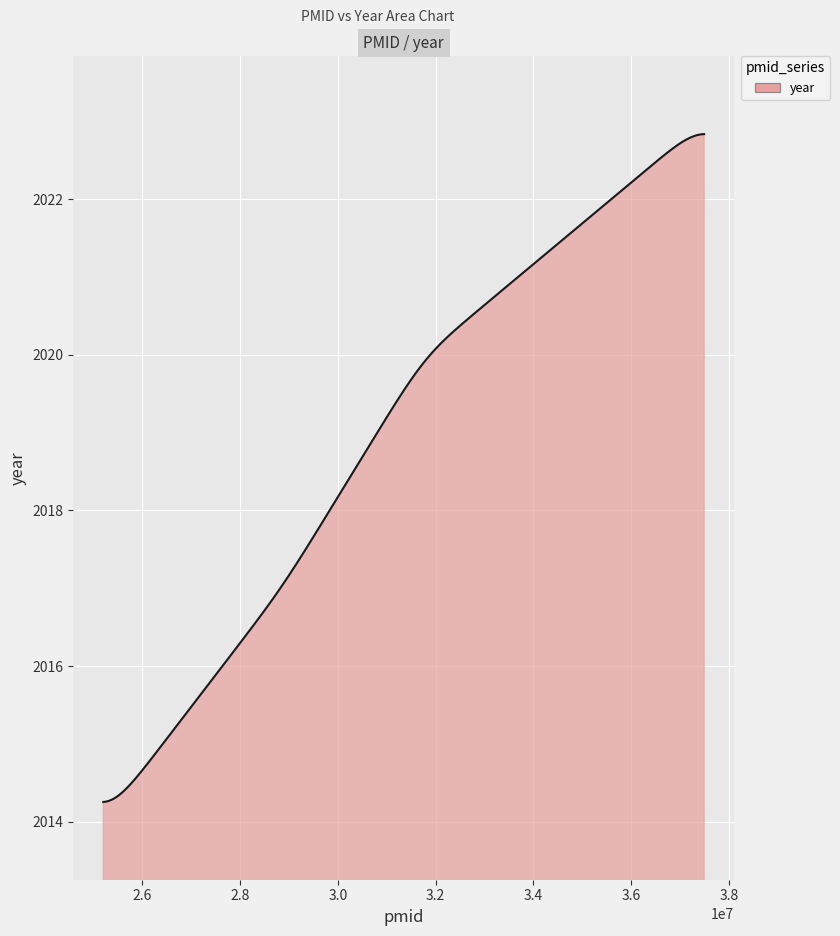

What is the greatest value displayed?

2022.8